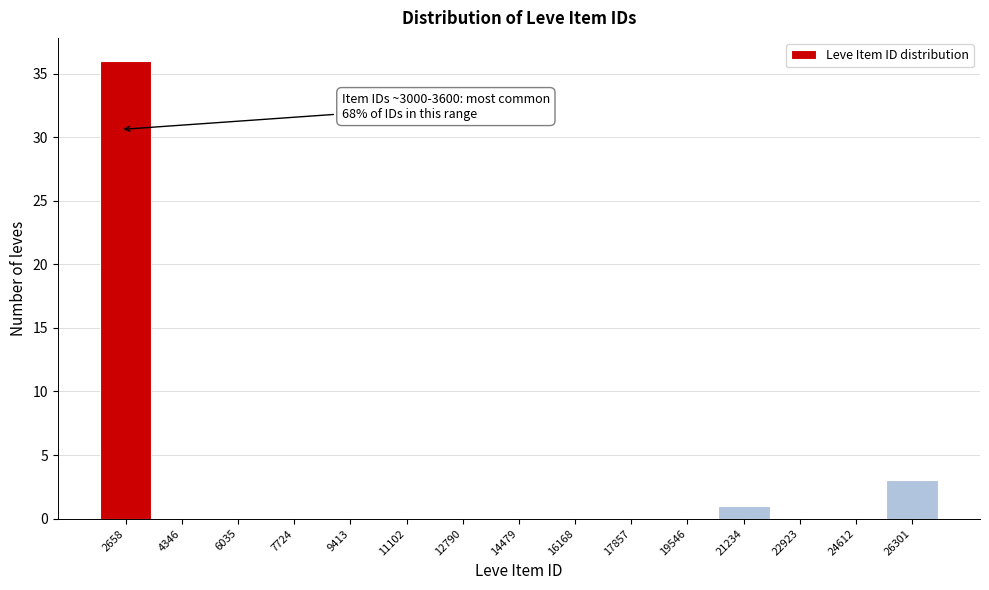

Reading left to right, what are all the values shown in this chart?

2658=36	4346=0	6035=0	7724=0	9413=0	11102=0	12790=0	14479=0	16168=0	17857=0	19546=0	21234=1	22923=0	24612=0	26301=3